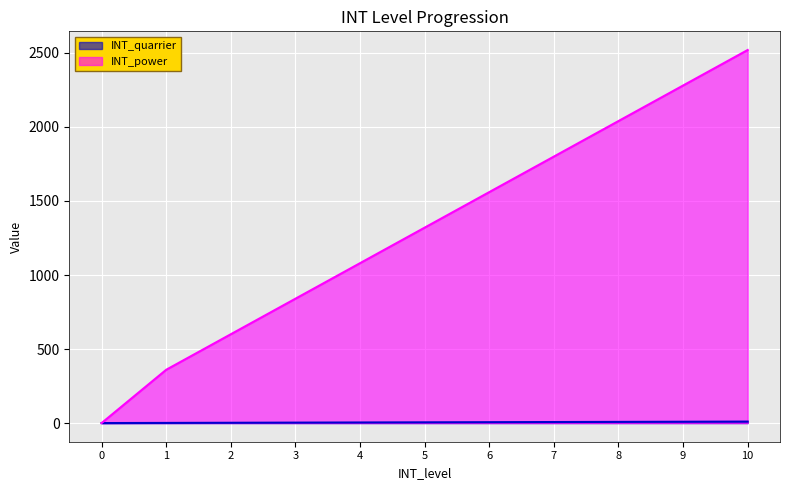

Reading left to right, what are all the values shown in this chart?

INT_quarrier: 0=0	1=1	2=2	3=3	4=4	5=5	6=6	7=7	8=8	9=9	10=10
INT_power: 0=0	1=360	2=600	3=840	4=1080	5=1320	6=1560	7=1800	8=2040	9=2280	10=2520